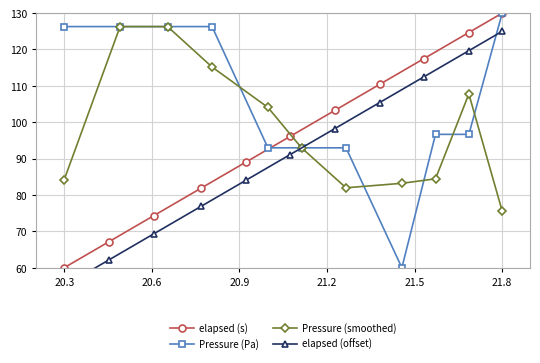

What is the highest value of the Pressure (Pa) series?

130.0